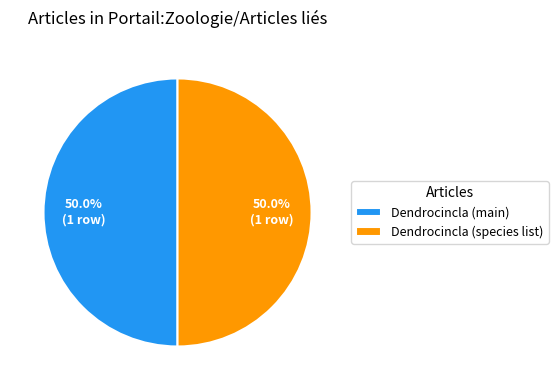

Approximately how many times larger is the value at Dendrocincla (species list) compared to Dendrocincla (main)?

1.0